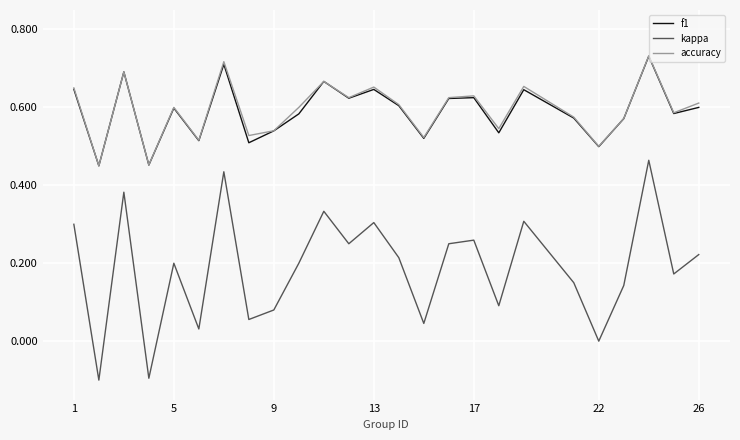

True or false: accuracy and kappa cross at least once.

False